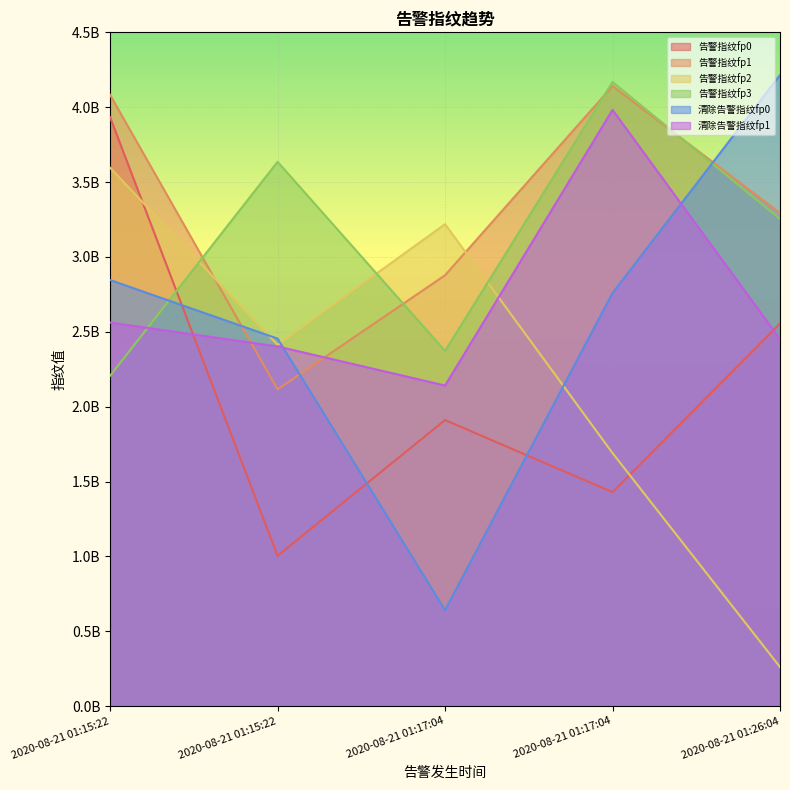

Count the 告警指纹fp2 values in the range 1689930892 to 3218993290.

3